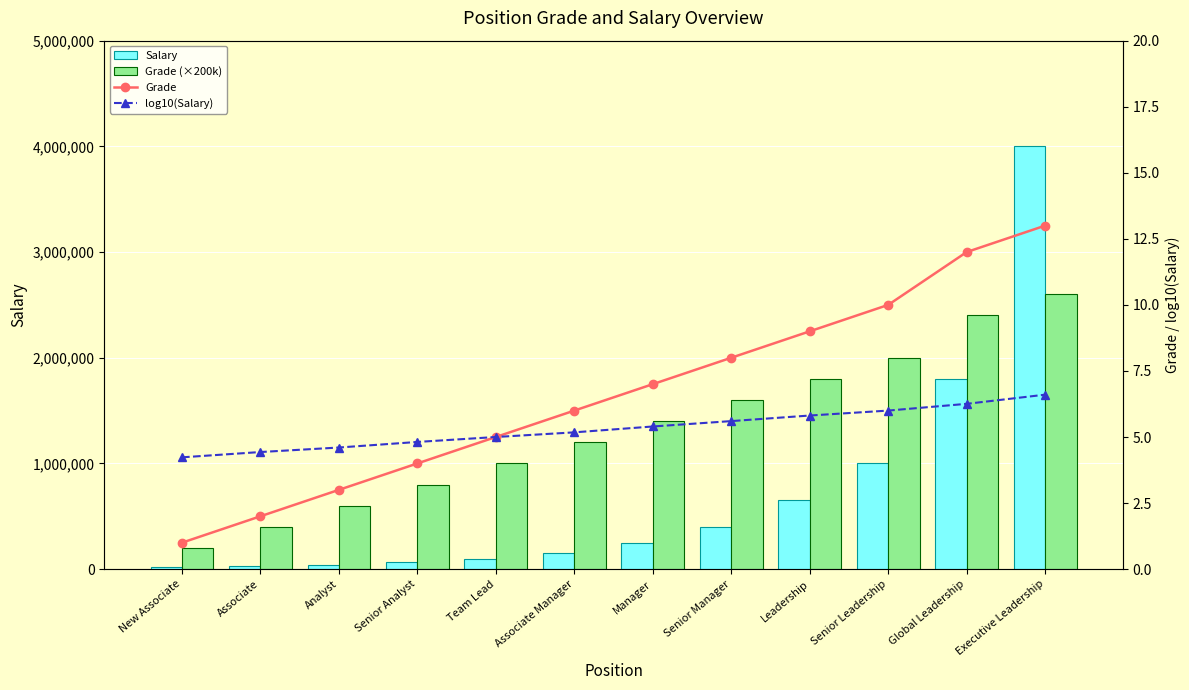

What is the average value of the Grade (×200k) series?

1333333.3